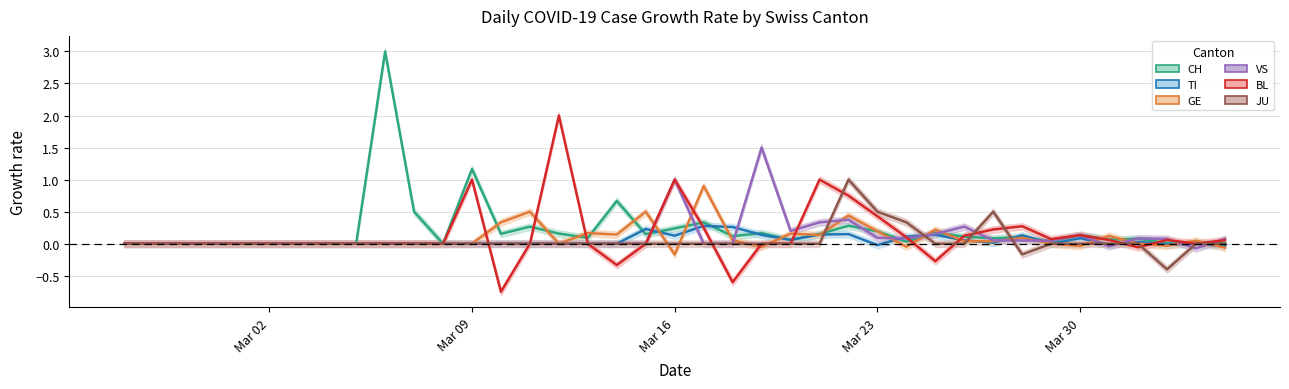

Which series ends up on top after the final intersection of BL and CH?

BL